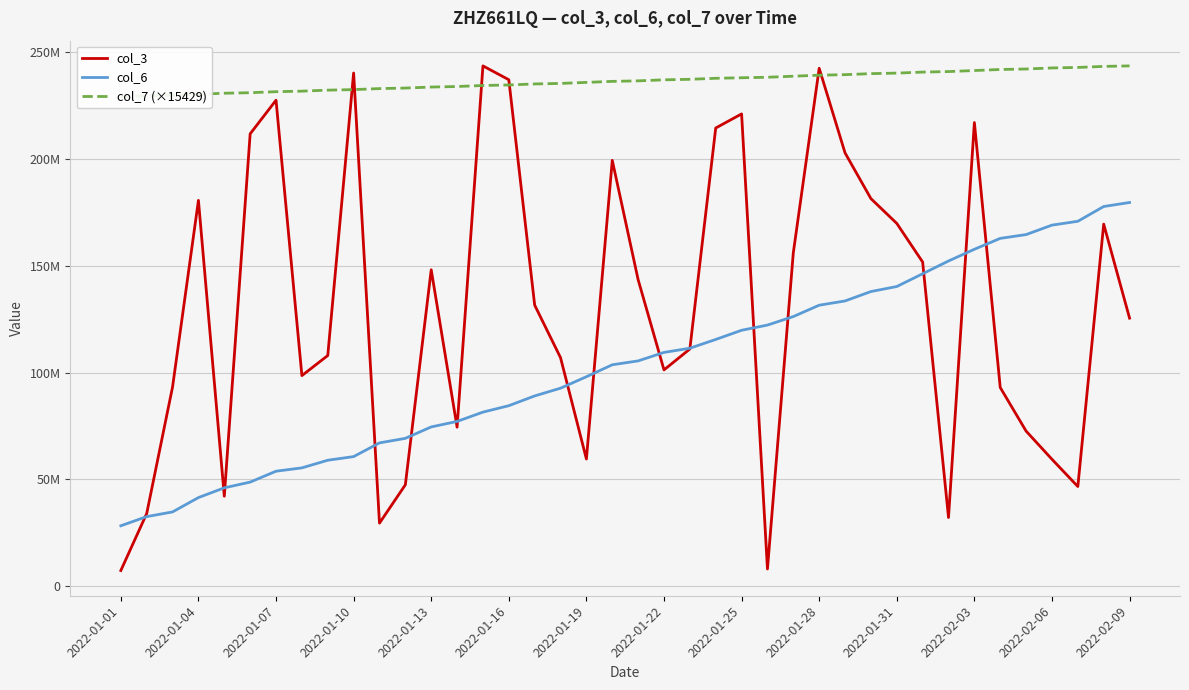

Which series has the largest total across all categories?

col_7 (×15429)